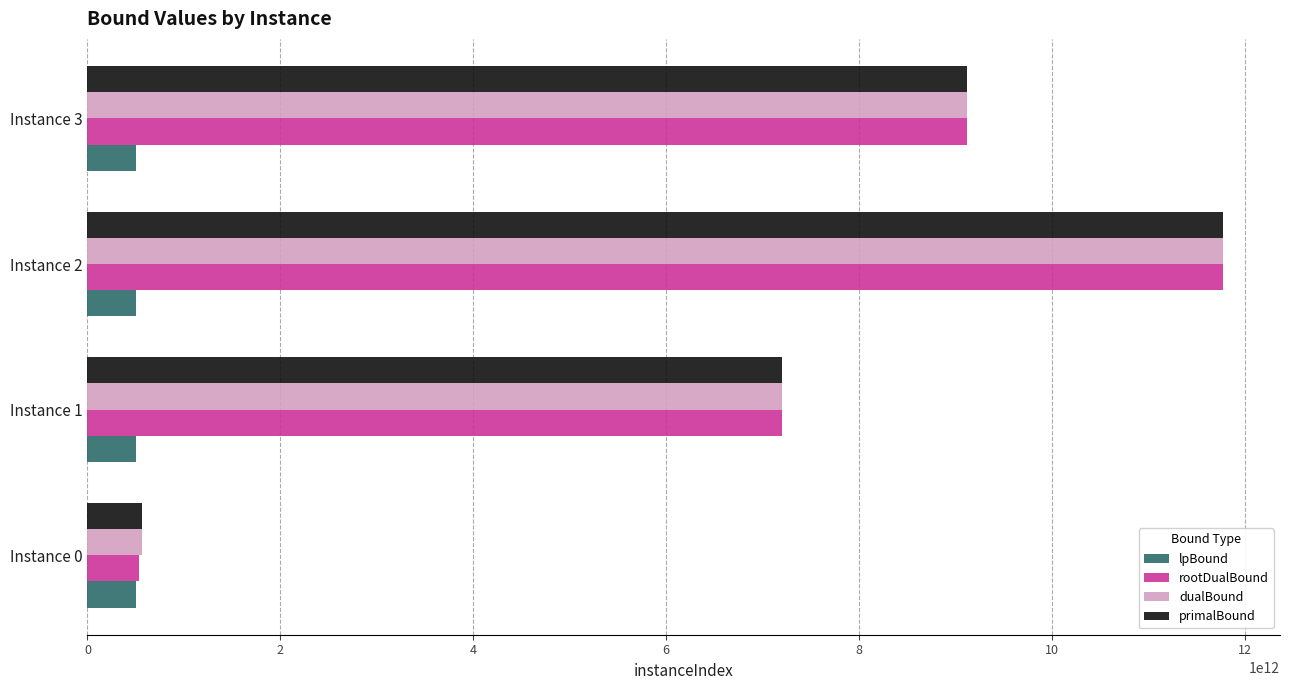

At which label does primalBound reach its peak?

Instance 2